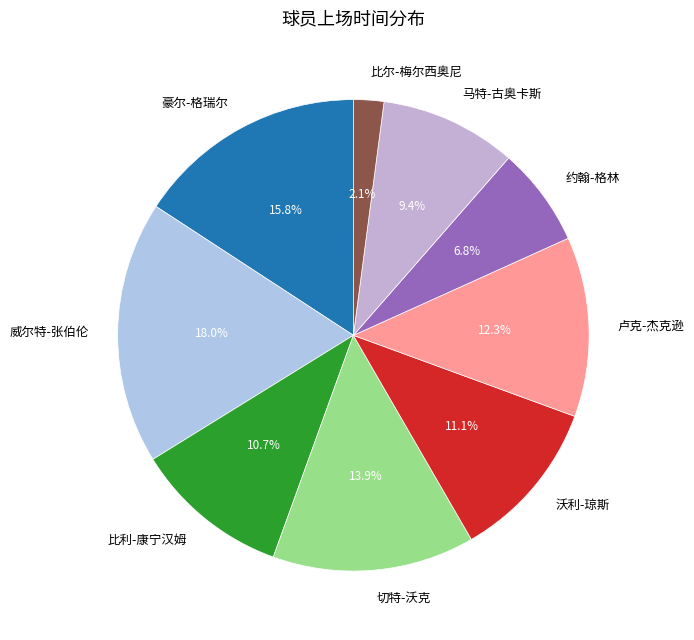

To the nearest percent, what portion does 卢克-杰克逊 represent?

12%